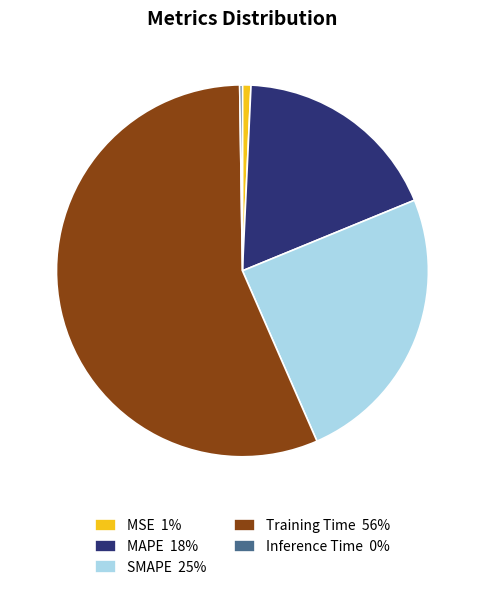

True or false: MAPE 18% accounts for 13% of the total.

False